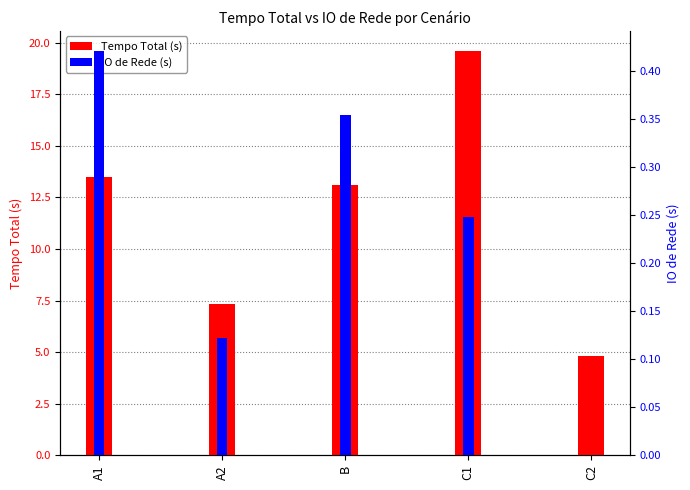

List the series in order of their overall mean, highest first.

Tempo Total (s), IO de Rede (s)